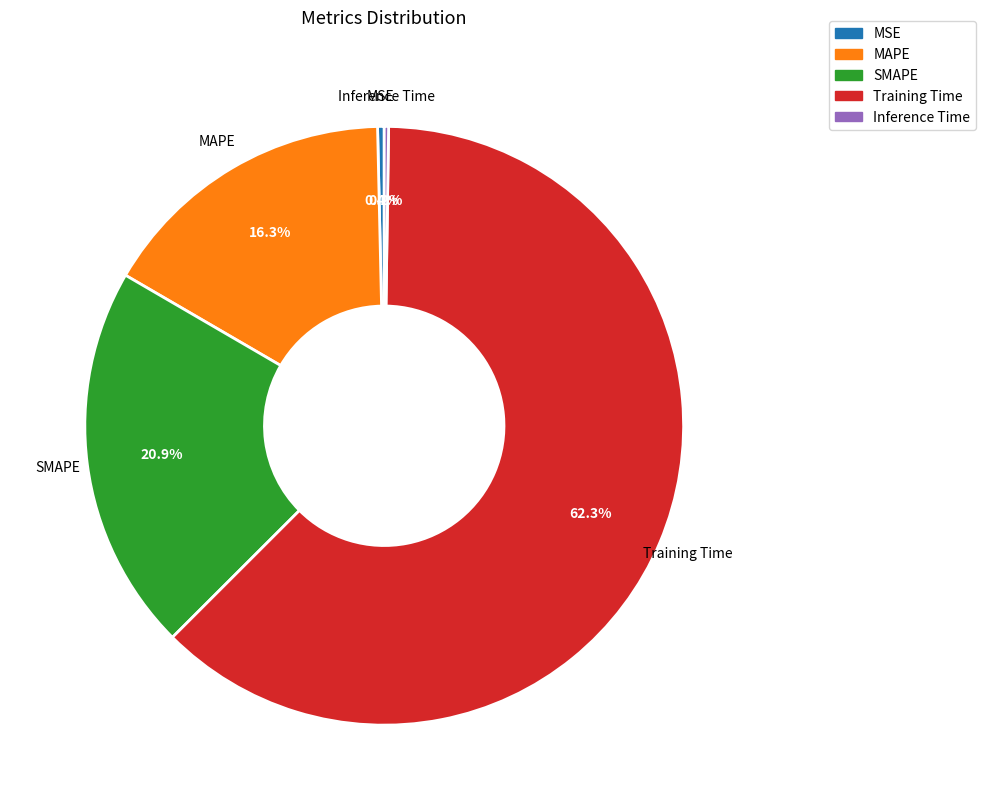

Does Training Time account for over 50% of the chart?

Yes